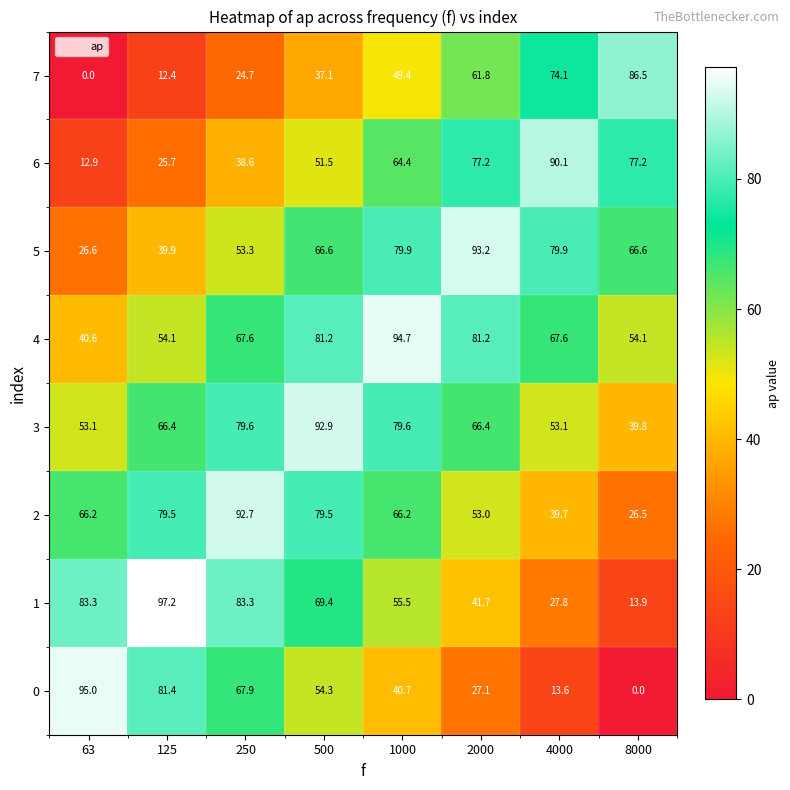

How many series are shown in this chart?

8